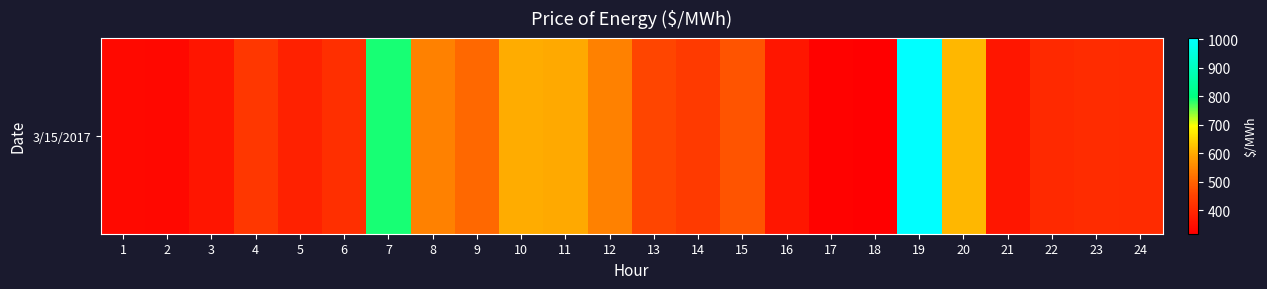

True or false: the data shows 505.6 at 9.

True